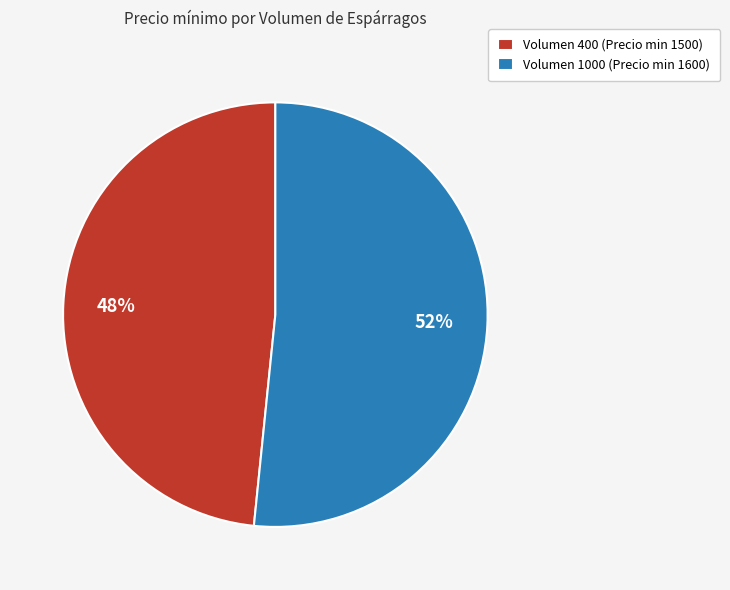

Which category has the biggest portion of the pie?

Volumen 1000 (Precio min 1600)